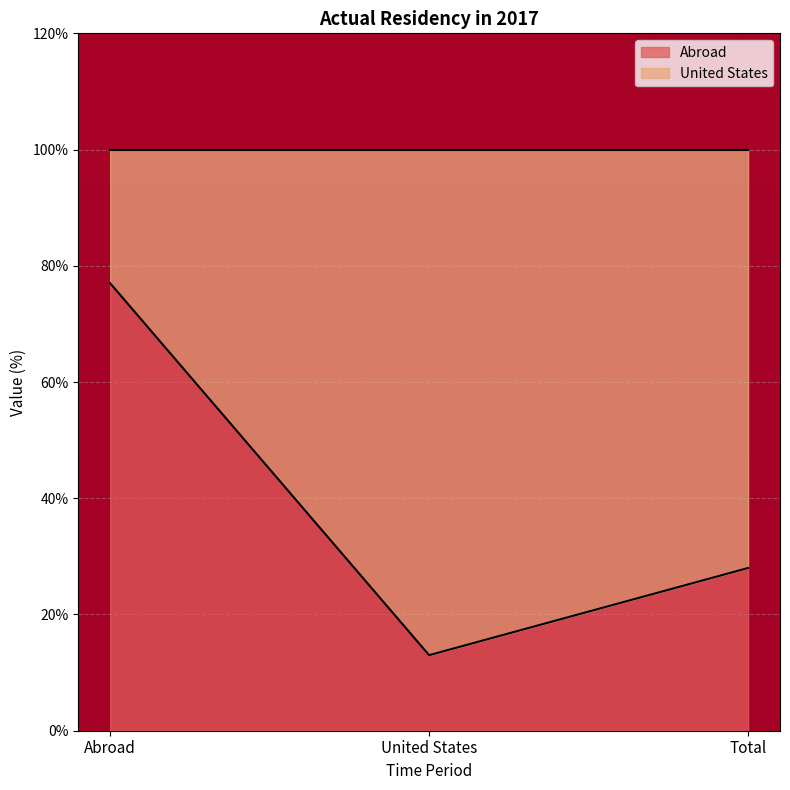

The value at Total is 41. True or false?

False